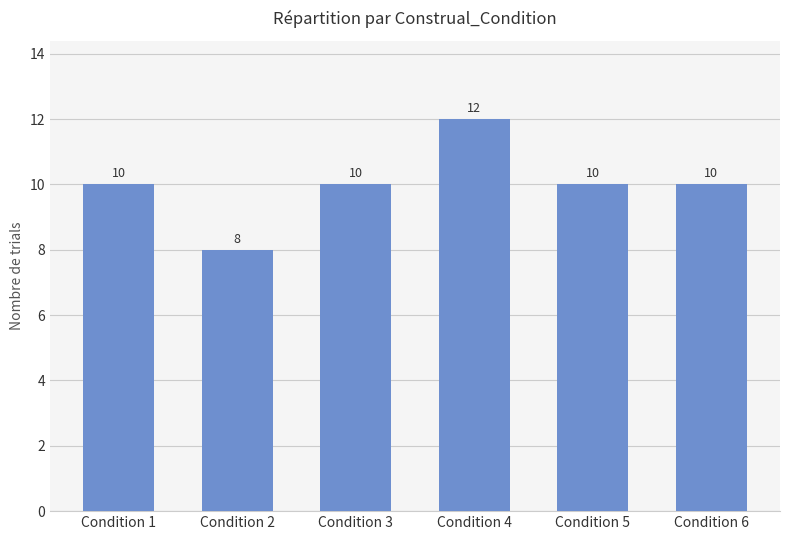

What is the value of the 3rd bar from the left?

10